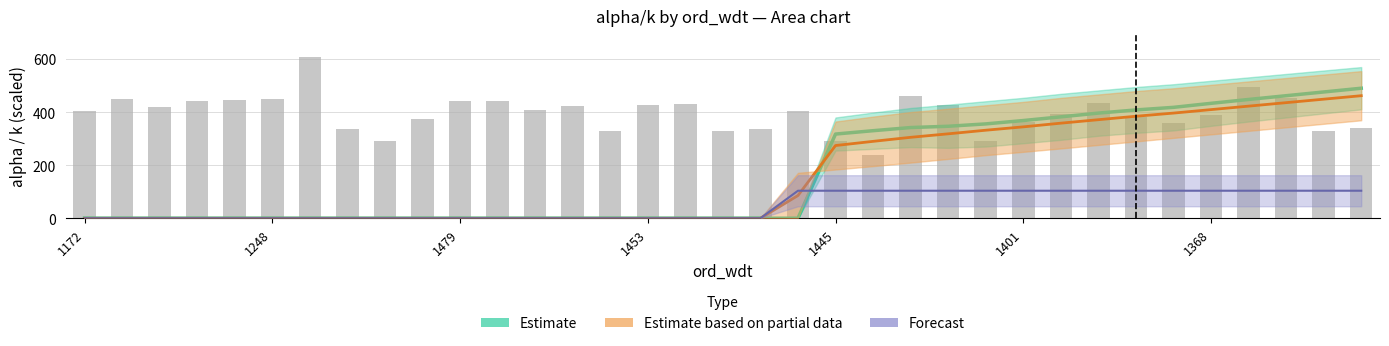

How many series are shown in this chart?

3